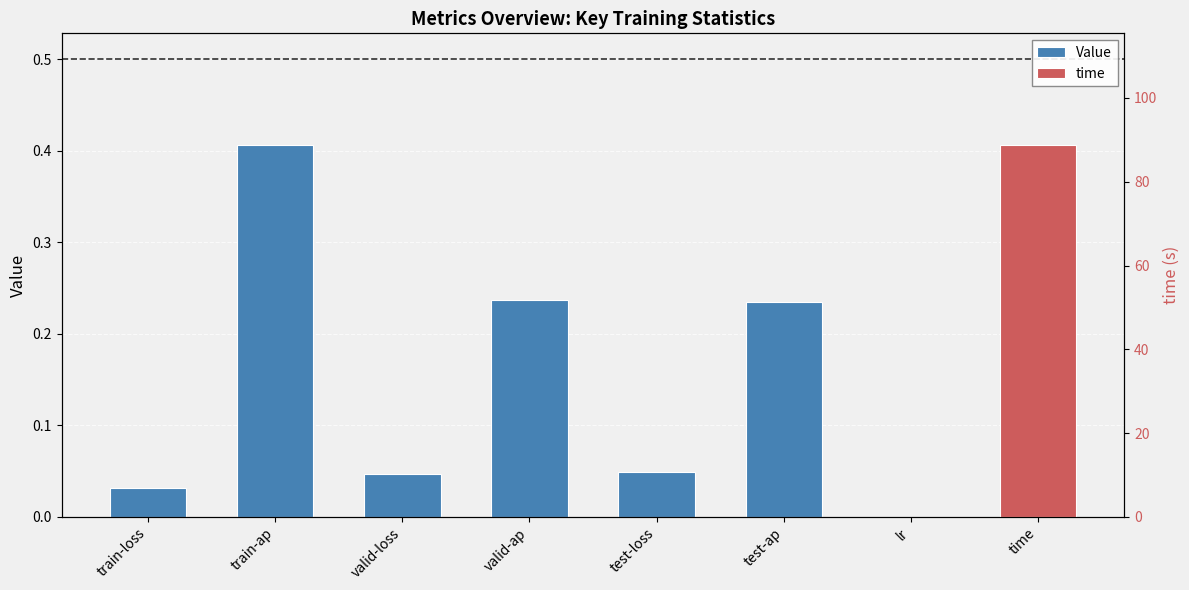

Rank the categories by value from lowest to highest.

lr, train-loss, valid-loss, test-loss, test-ap, valid-ap, train-ap